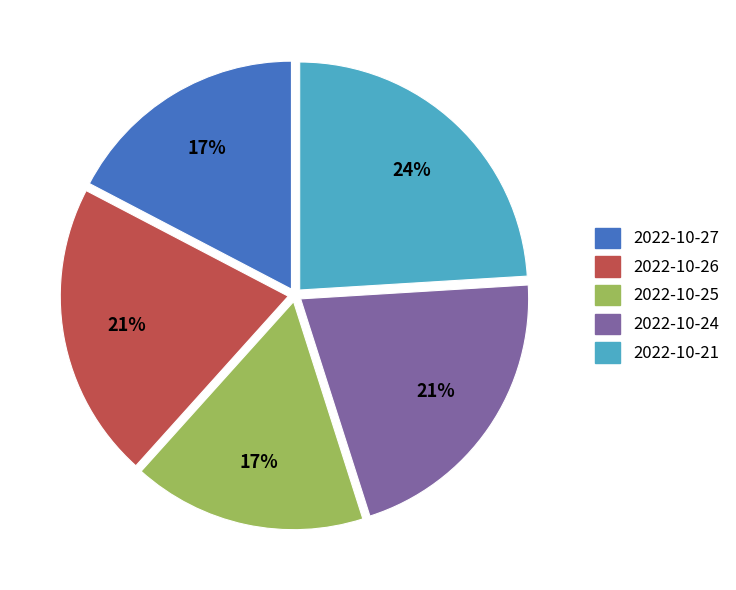

To the nearest percent, what portion does 2022-10-26 represent?

21%